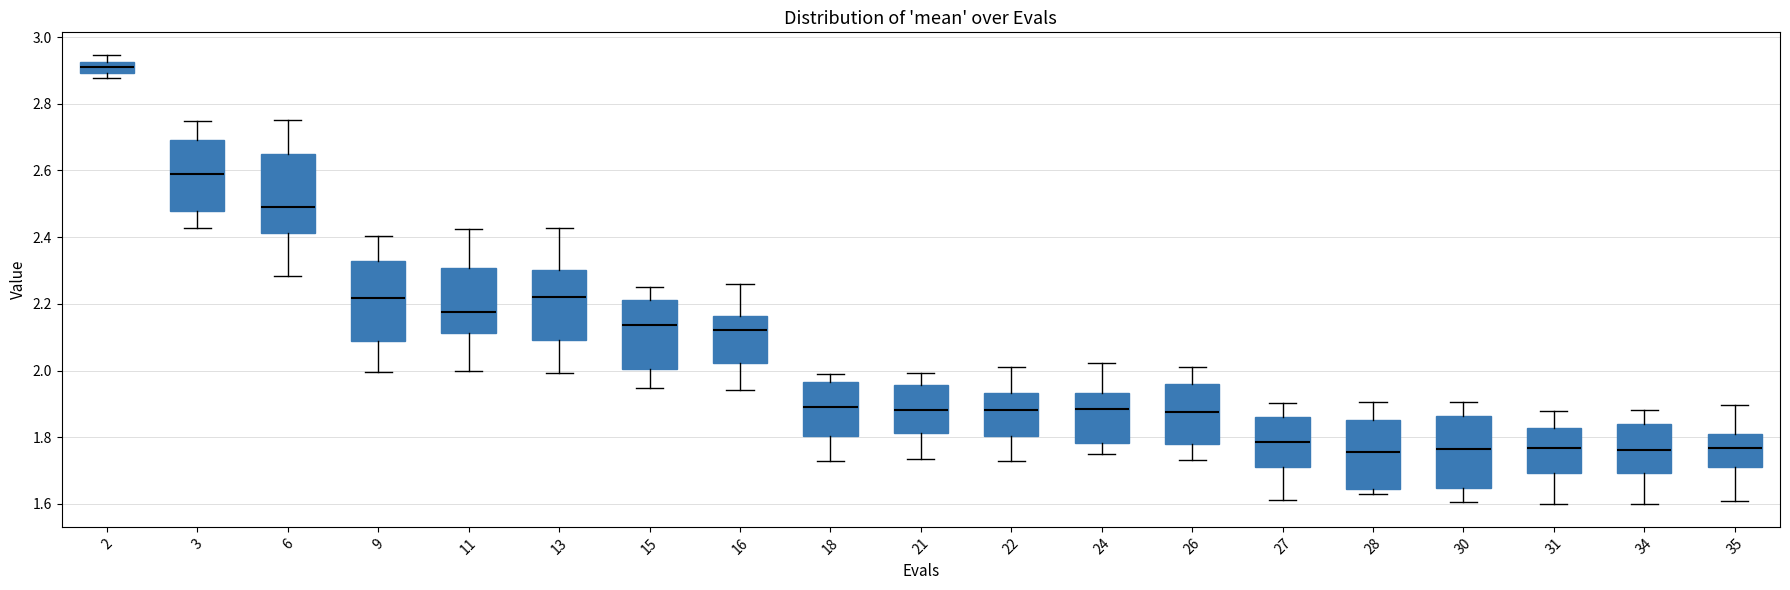

Where is the upper edge of the box at x = 6 on the y-axis? The values are not printed on the chart, so give them approximately, as read against the axis.

2.66